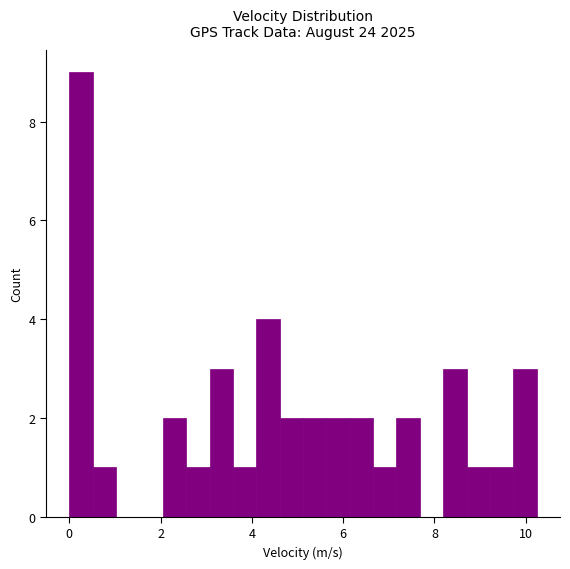

Read against the x-axis, roughly where is the centre of the tallest bar?

0.2